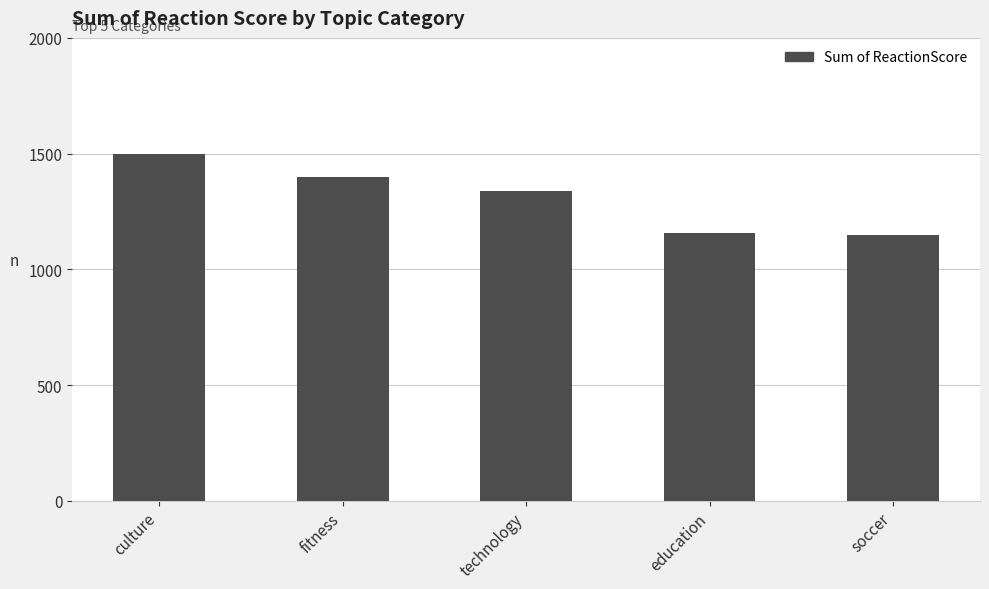

Does the chart contain stacked bars?

No